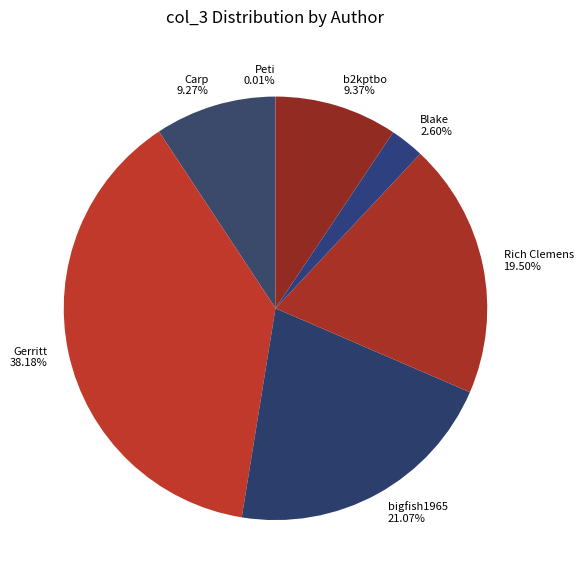

Do b2kptbo 9.37% and Blake 2.60% together represent more than half of the pie?

No